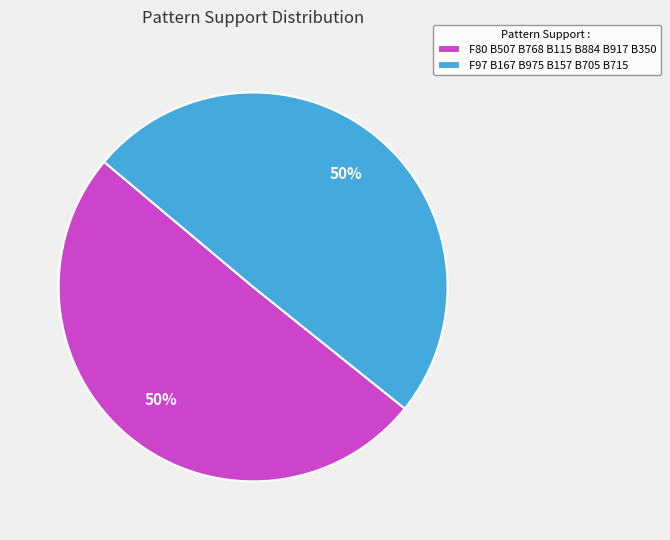

To the nearest percent, what is the combined percentage of F97 B167 B975 B157 B705 B715 and F80 B507 B768 B115 B884 B917 B350?

100%